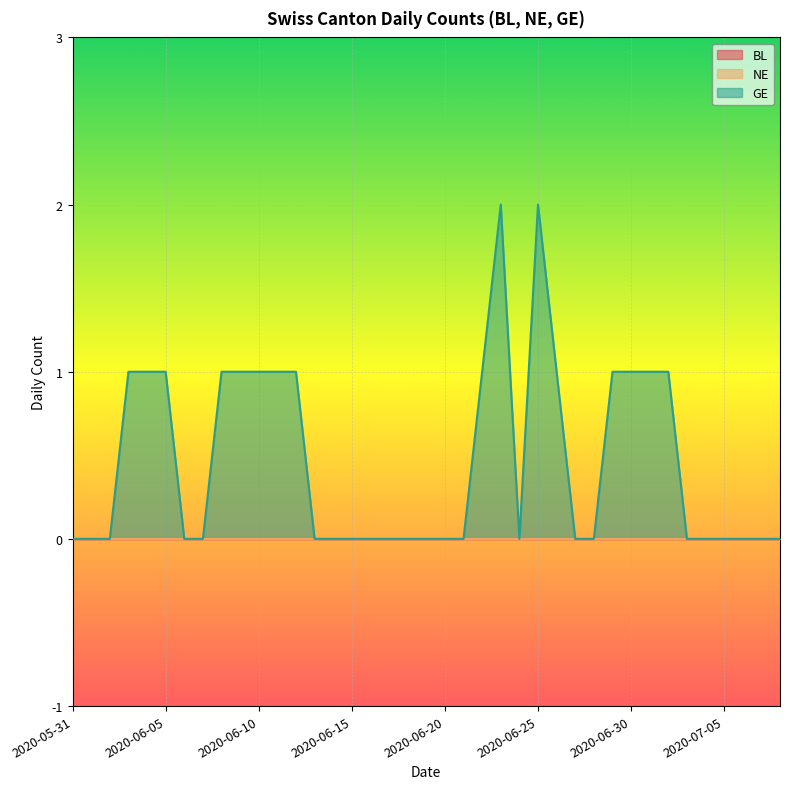

What is the label of the 5th point from the right?

2020-07-04